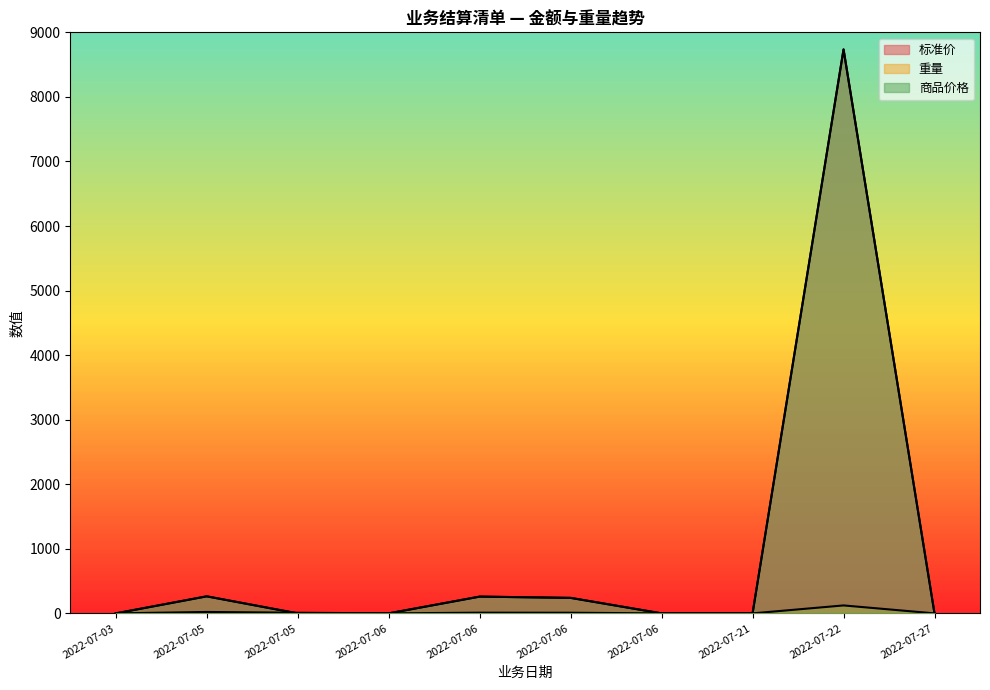

Count the number of data series in this chart.

3